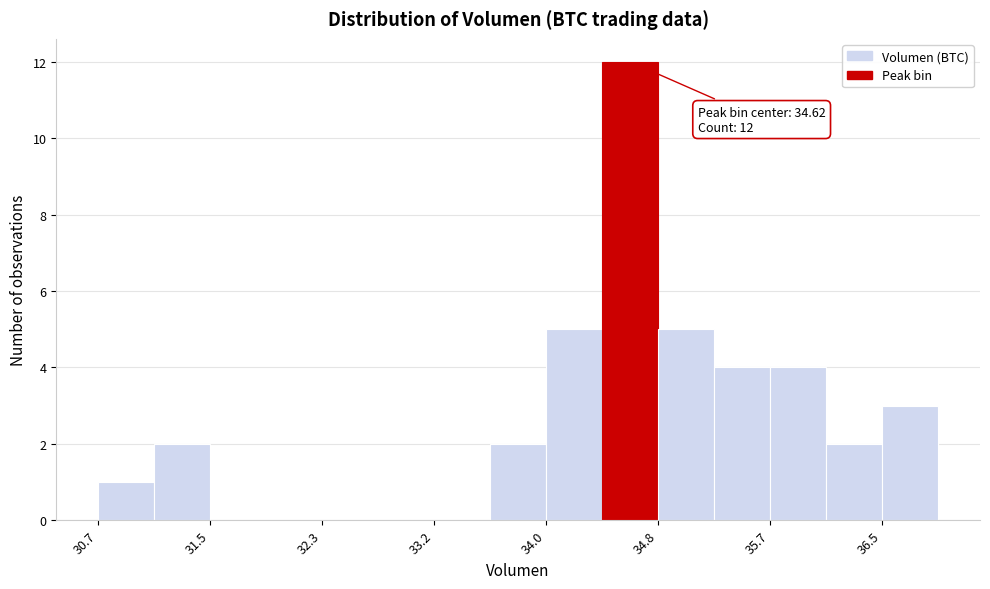

Over which range of the x-axis is the bar tallest?

34.4 to 34.8